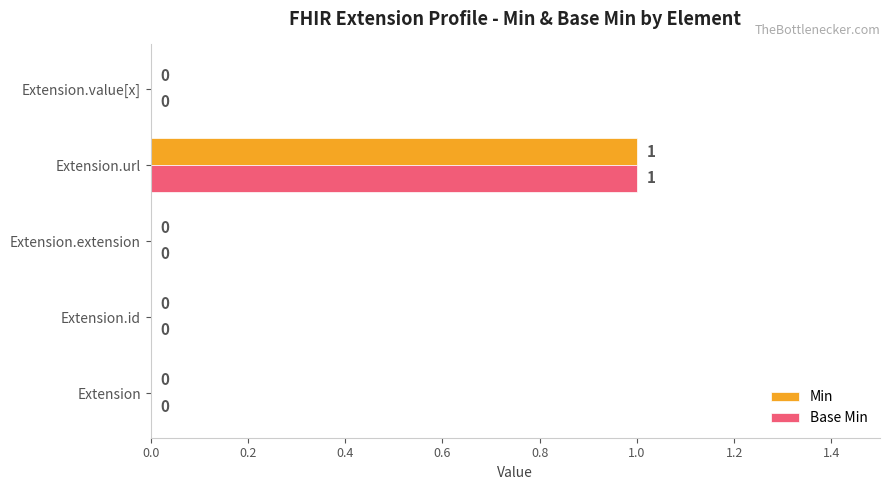

How many Base Min values are between 0 and 1?

5